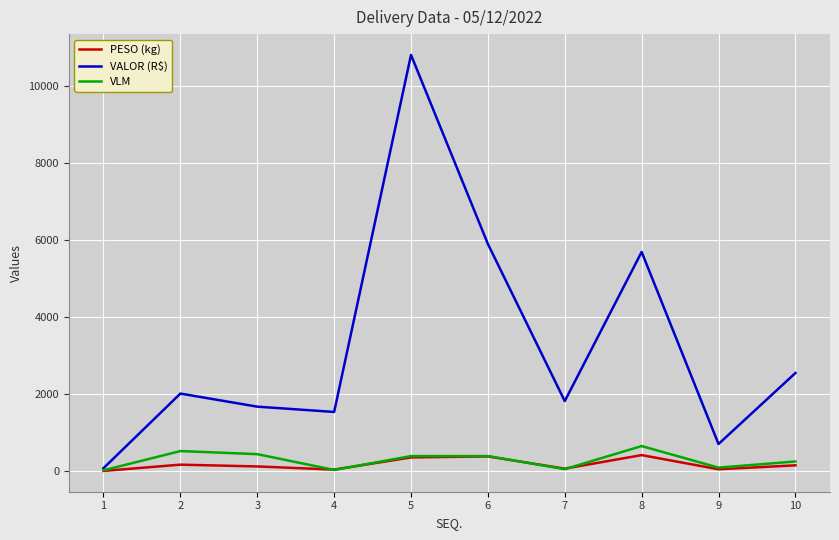

How many categories are shown in the chart?

10